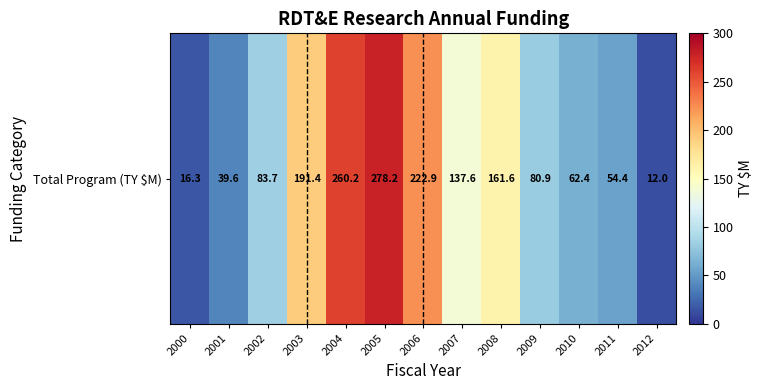

What is the change in value from 2005 to 2007?

-140.6